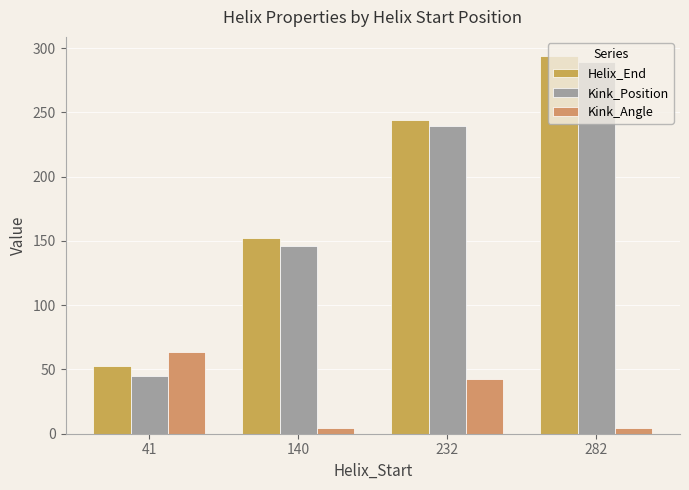

Between 41 and 282, which series saw the biggest shift?

Kink_Position